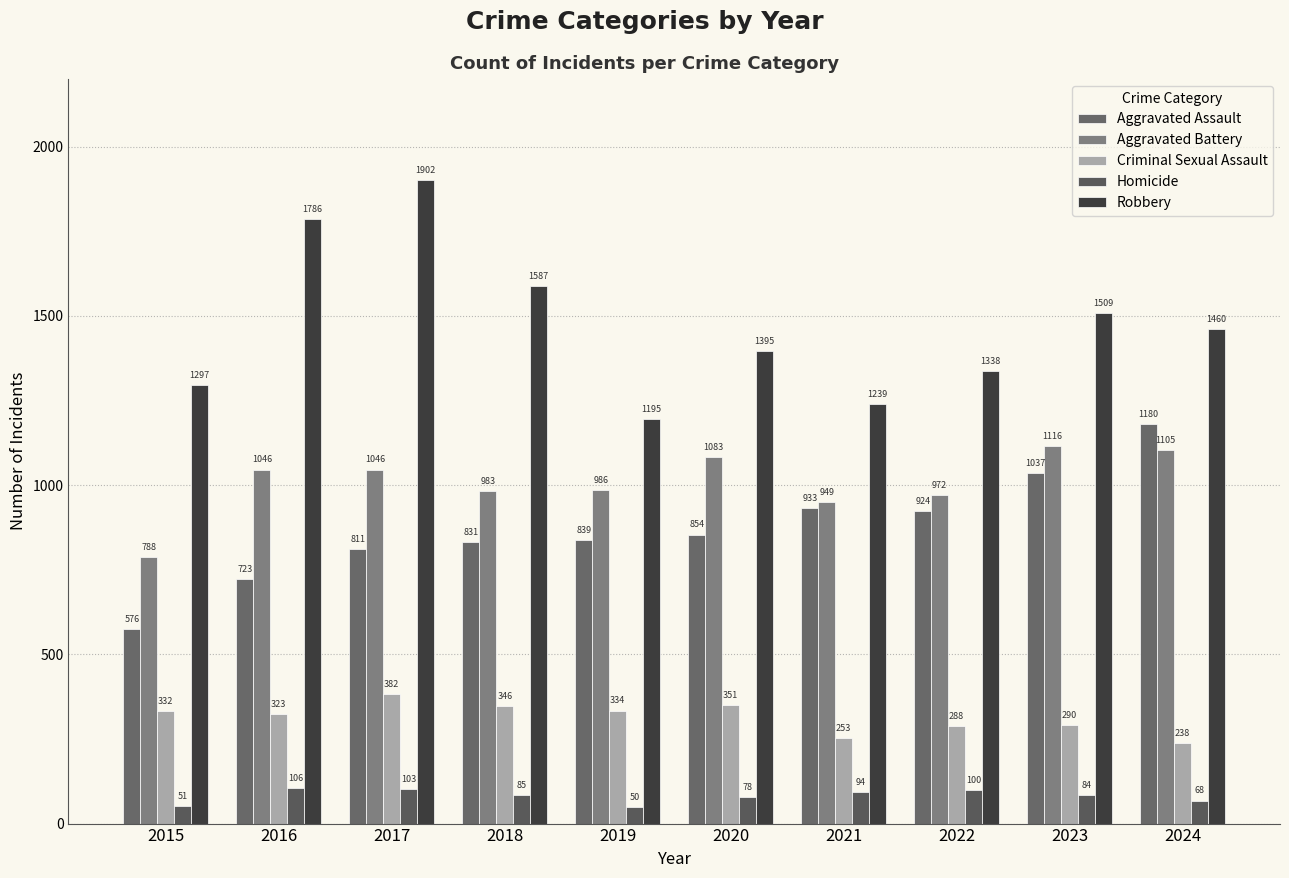

What is the average value of the Homicide series?

82